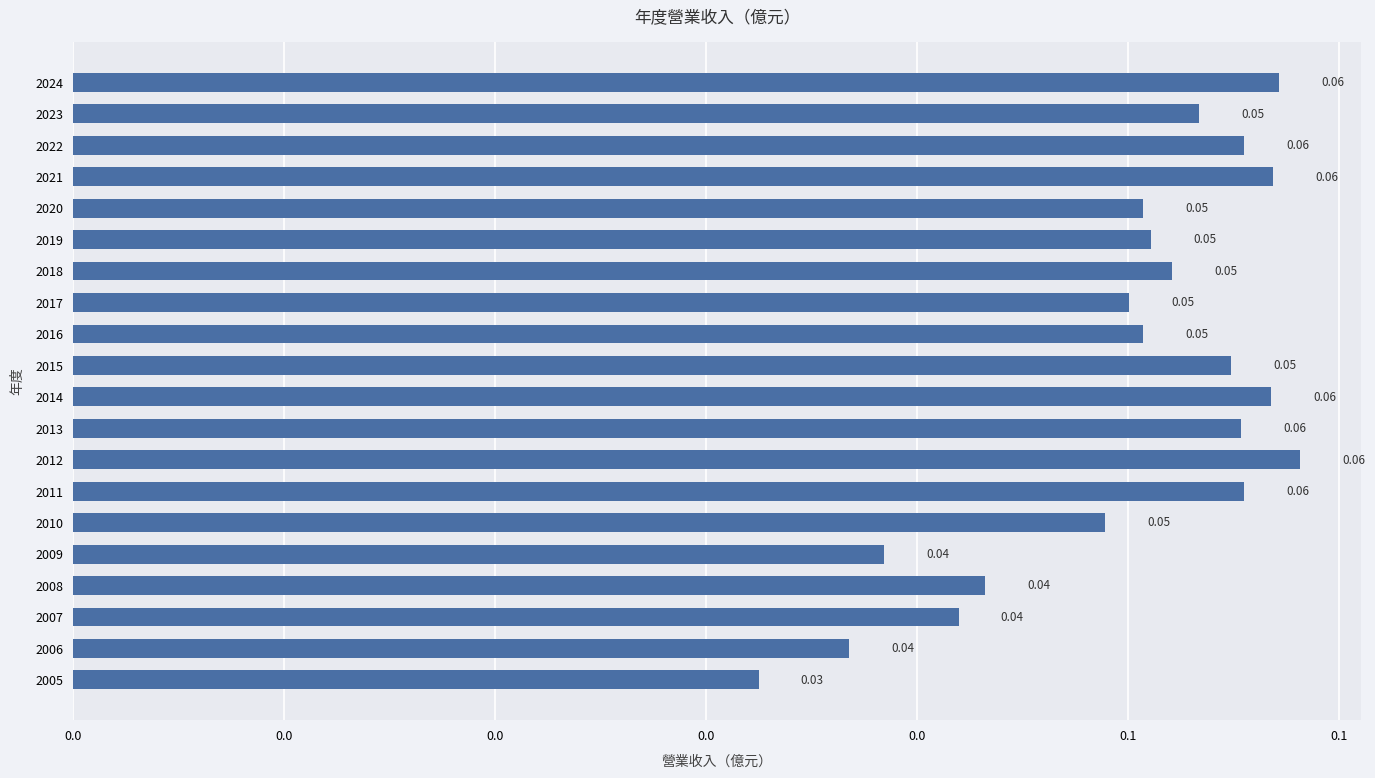

Does the chart contain any negative values?

No